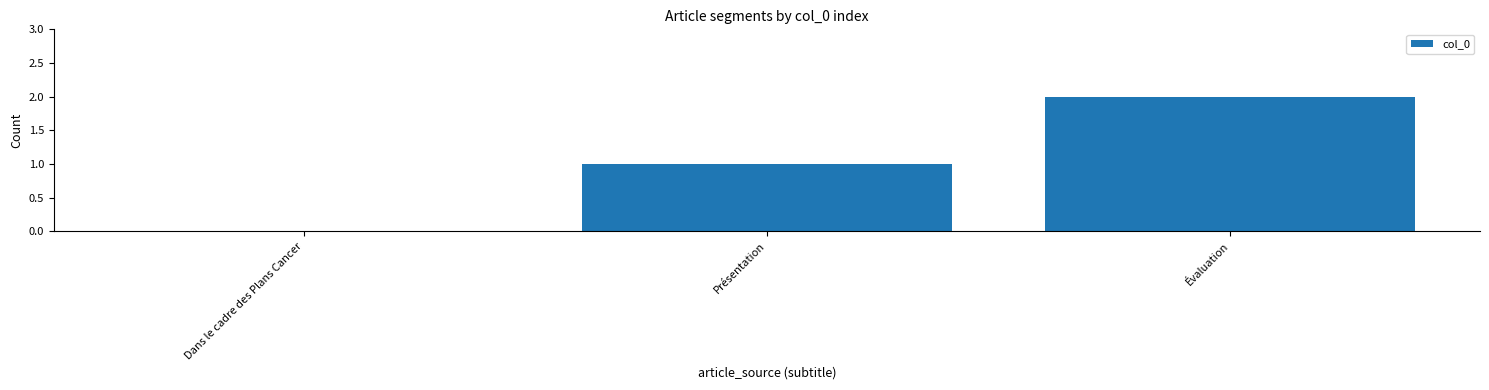

What is the sum of all values?

3